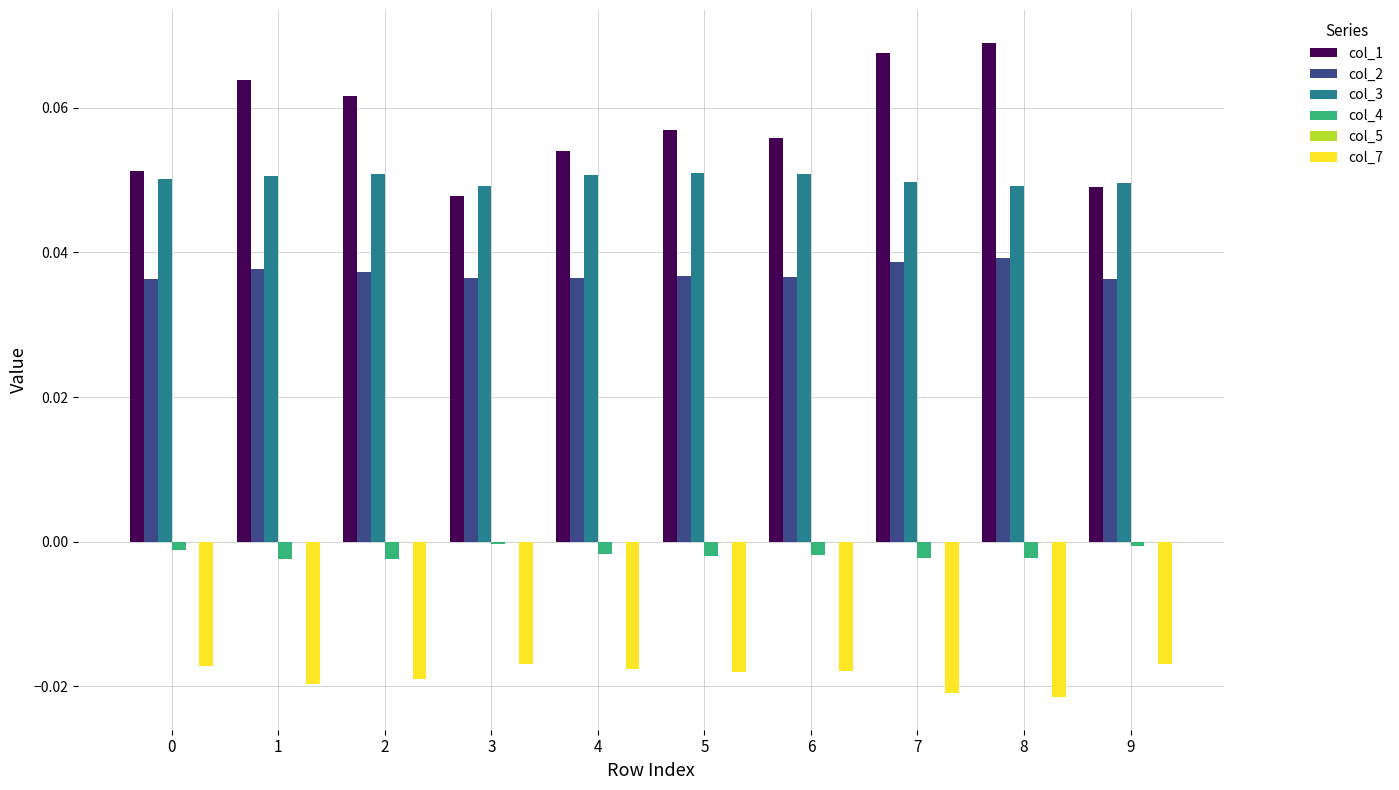

Is the value of col_1 at 0 greater than the value of col_2 at 8?

Yes